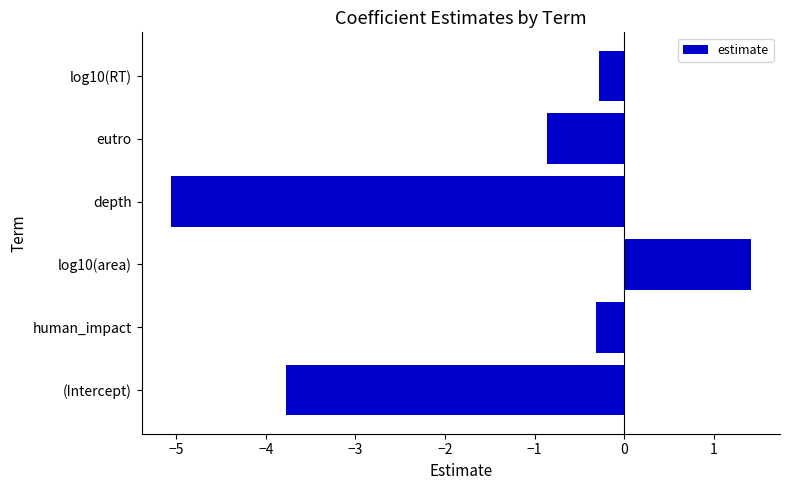

What is the average value?

-1.5